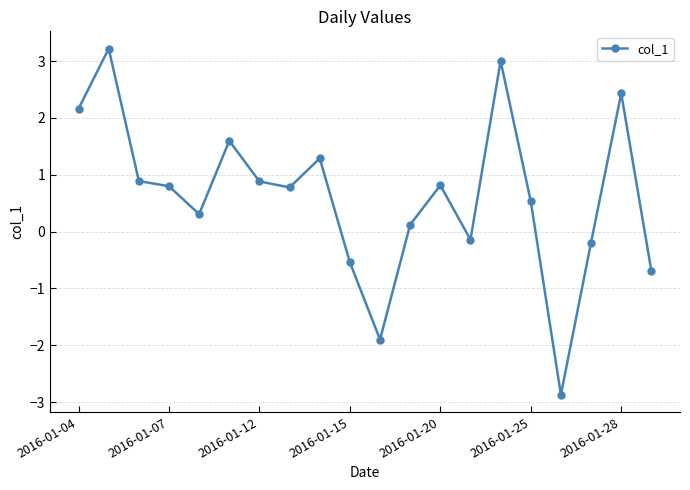

True or false: the data has more than 1 interior local peaks.

True